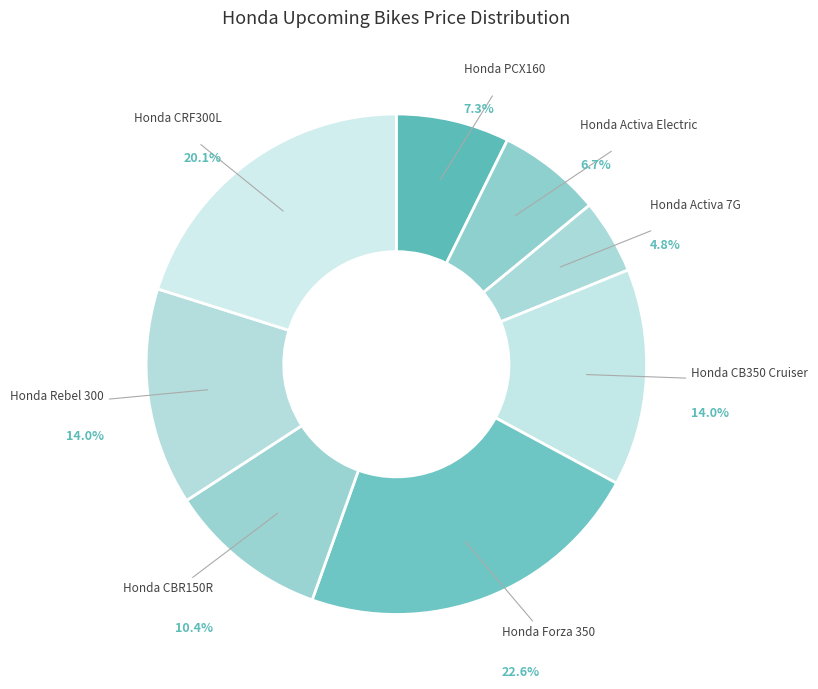

Which slice is the smallest?

Honda Activa 7G